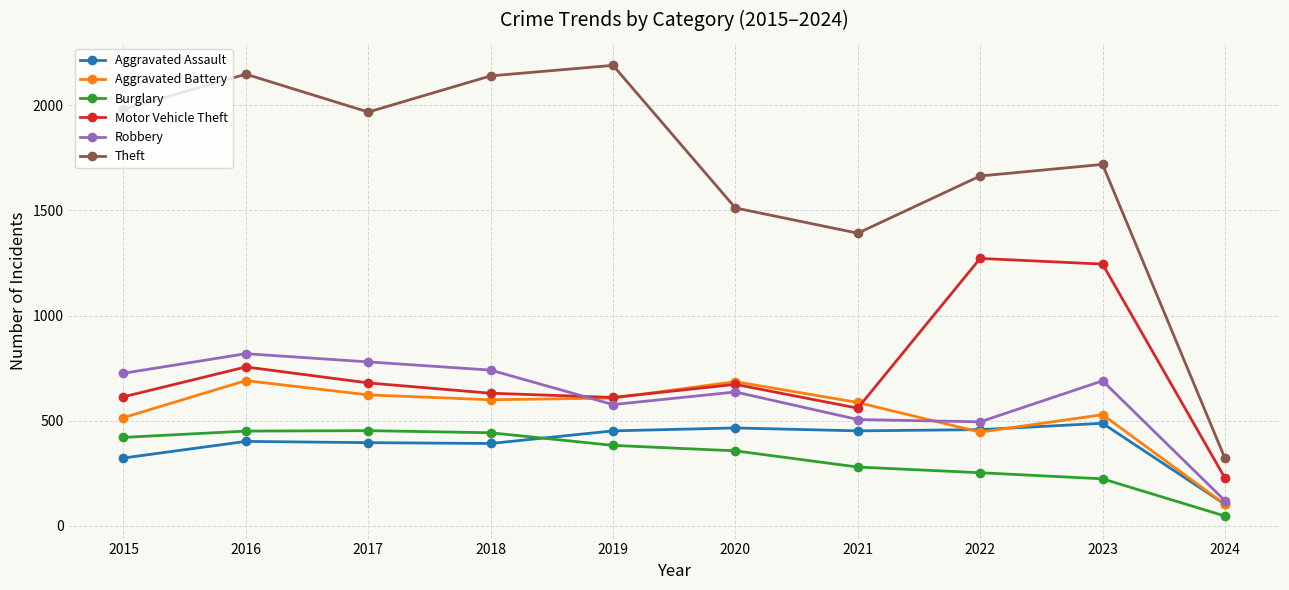

What is the difference between the highest and lowest values at 2022?

1411